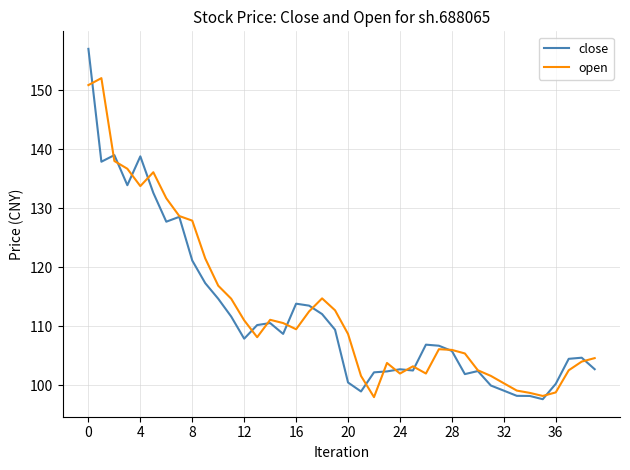

List the series in order of their peak value, highest first.

close, open